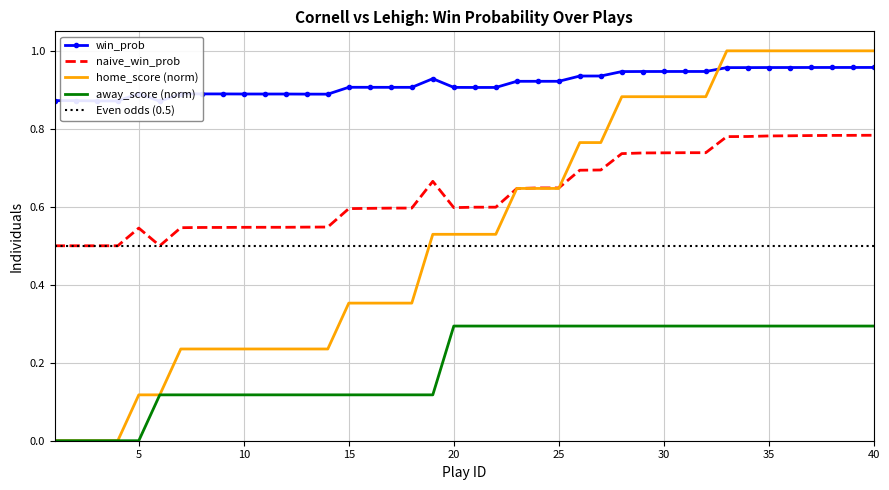

Count the number of categories in the chart.

40